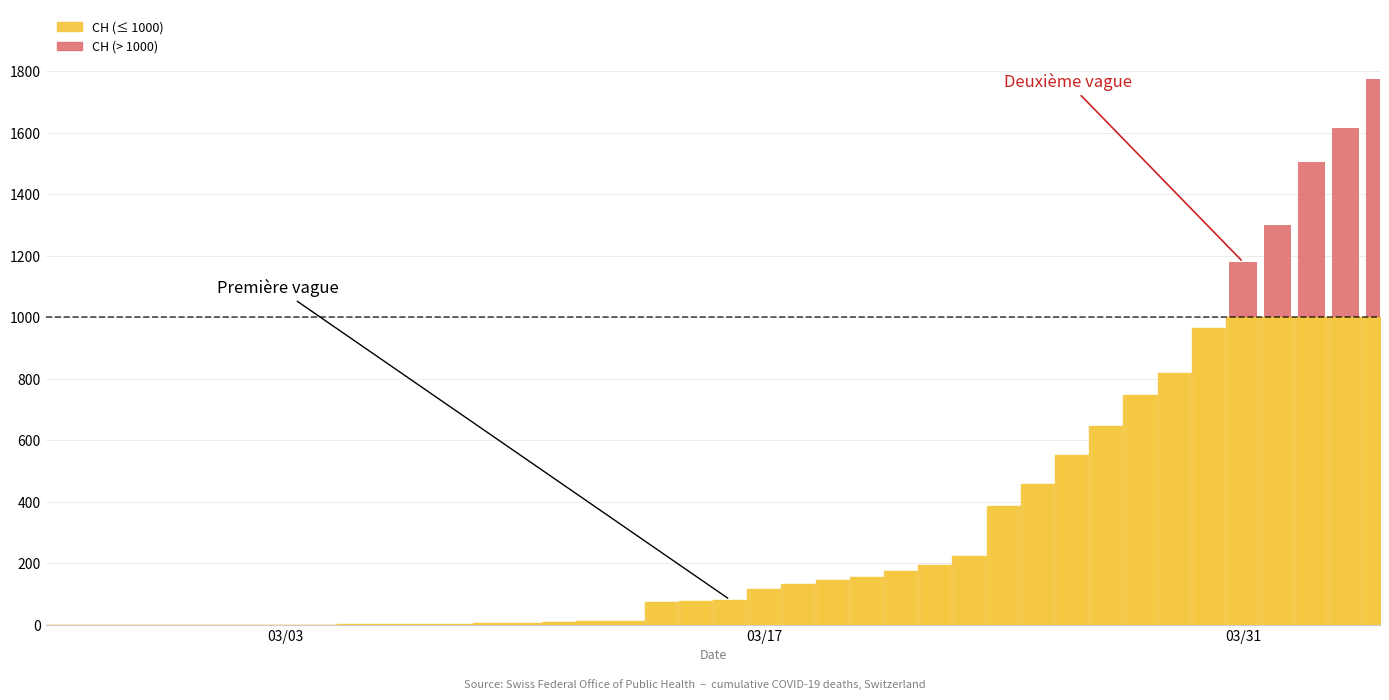

The chart shows a value of -456 at 17. True or false?

False